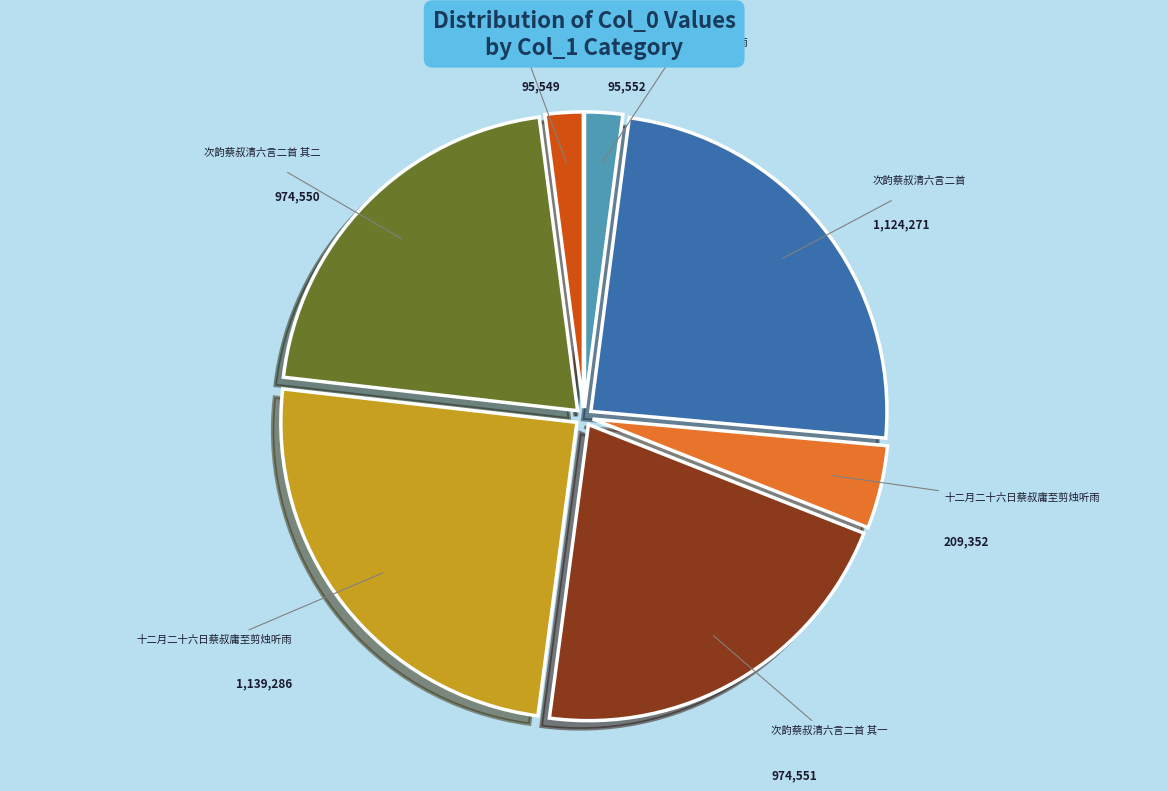

Is there any slice that represents more than half of the pie?

No